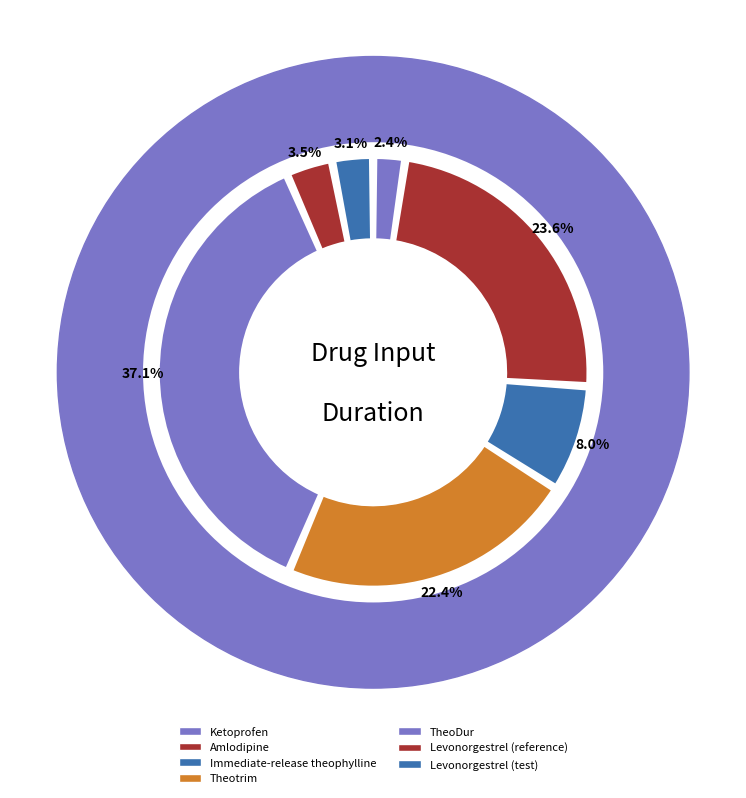

True or false: Ketoprofen accounts for 2% of the total.

True